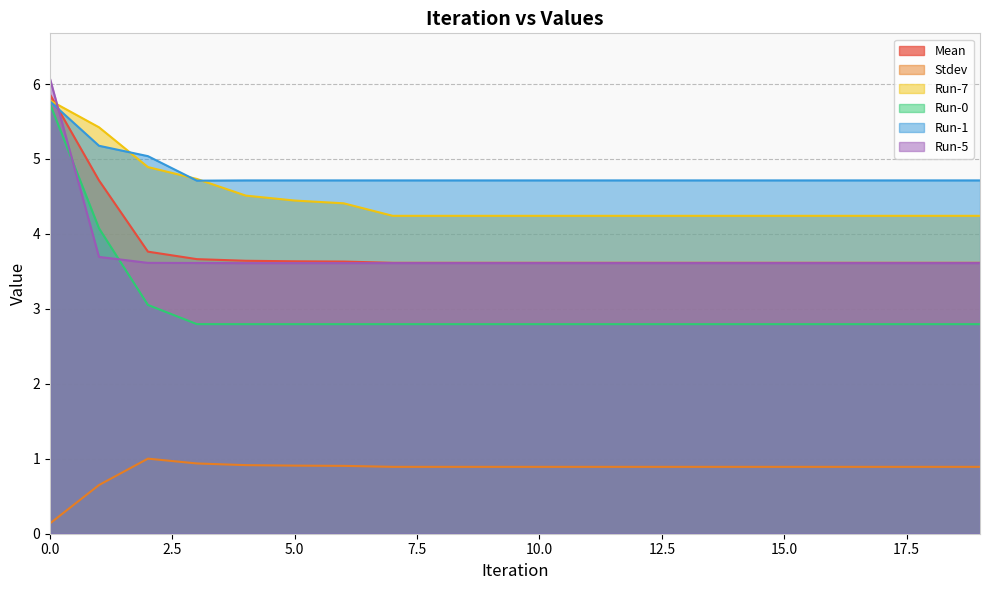

The Run-7 series shows 1.7 at 15.0. True or false?

False